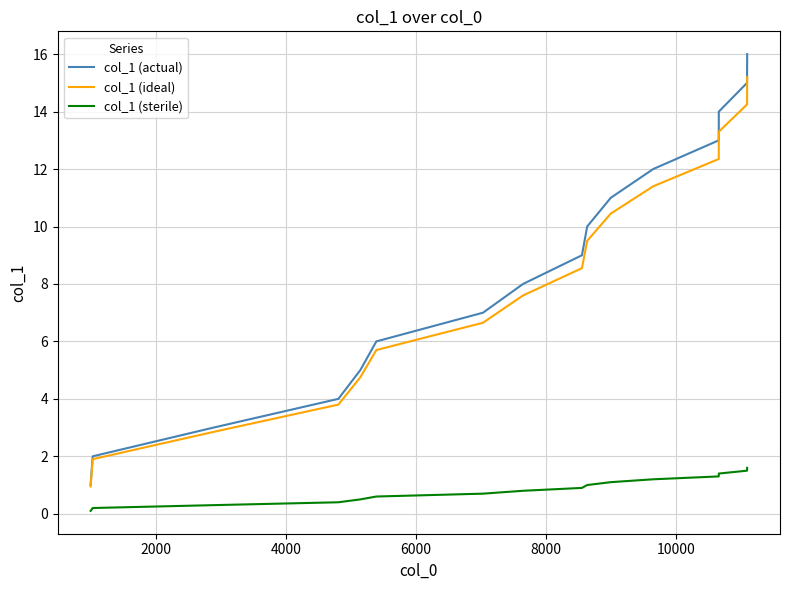

What is the average value of the col_1 (actual) series?

8.5